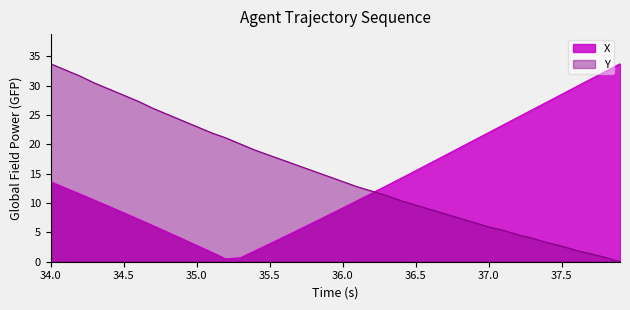

At which label does the data first exceed 14?

34.0